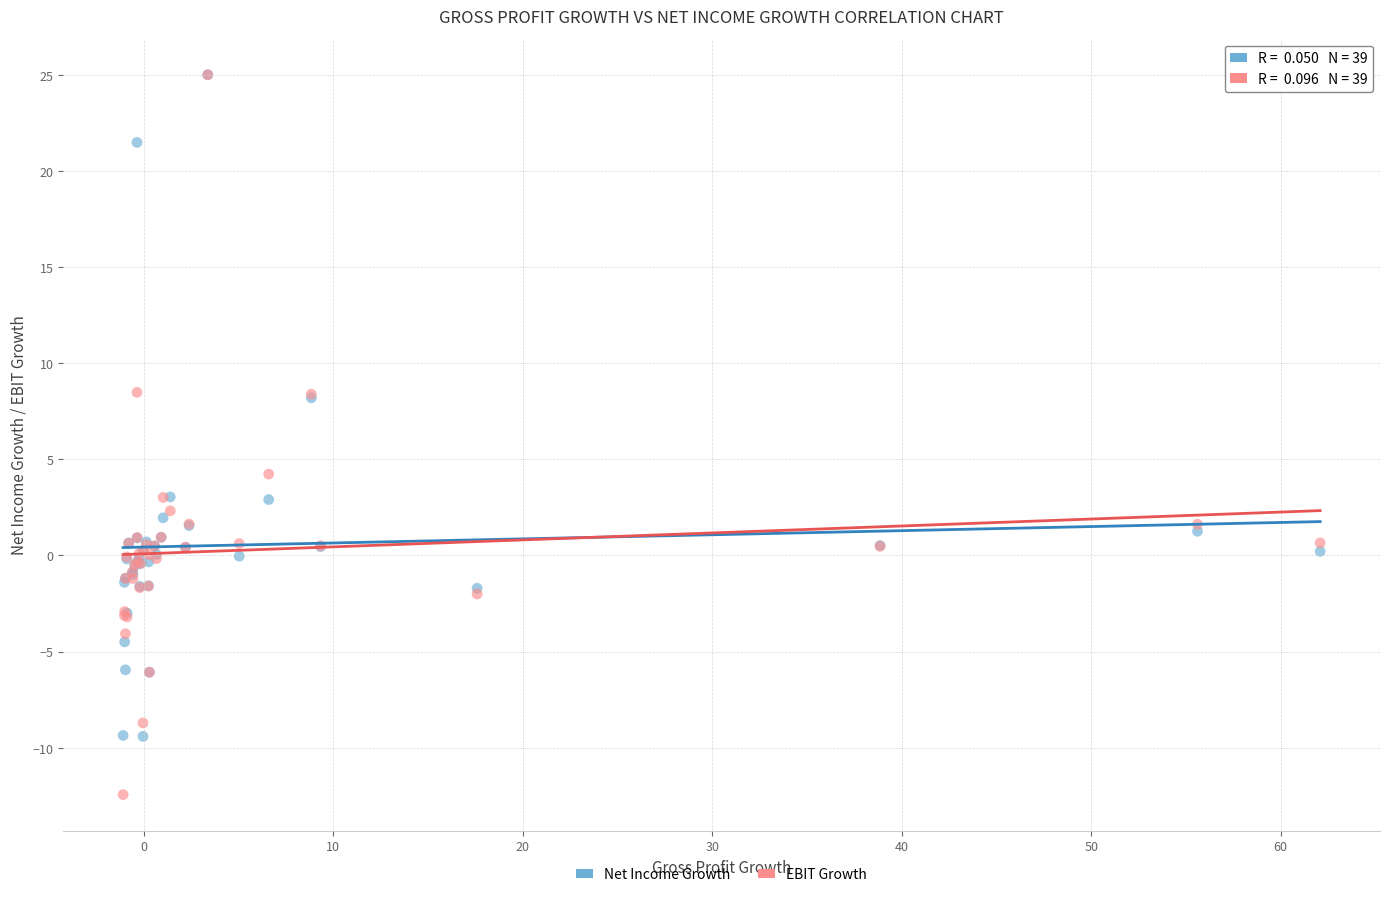

What are all the series names shown in the legend?

Net Income Growth, EBIT Growth